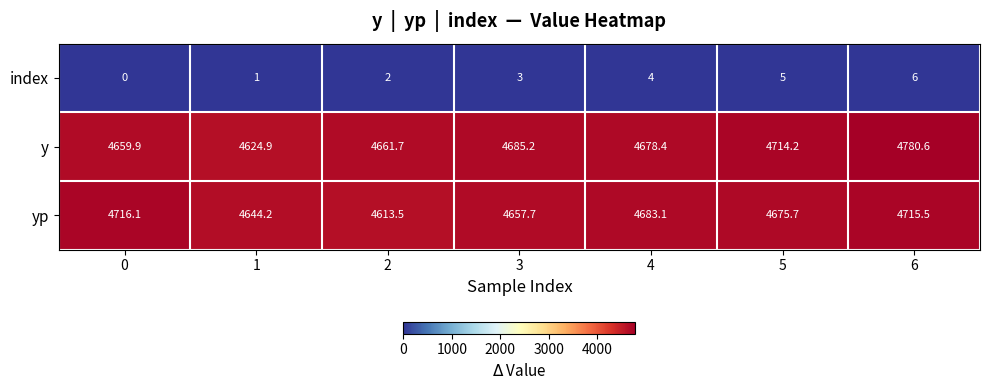

Reading left to right, what are all the values shown in this chart?

index: 0=0.0	1=1.0	2=2.0	3=3.0	4=4.0	5=5.0	6=6.0
y: 0=4659.9	1=4624.9	2=4661.7	3=4685.2	4=4678.4	5=4714.2	6=4780.6
yp: 0=4716.1	1=4644.2	2=4613.5	3=4657.7	4=4683.1	5=4675.7	6=4715.5